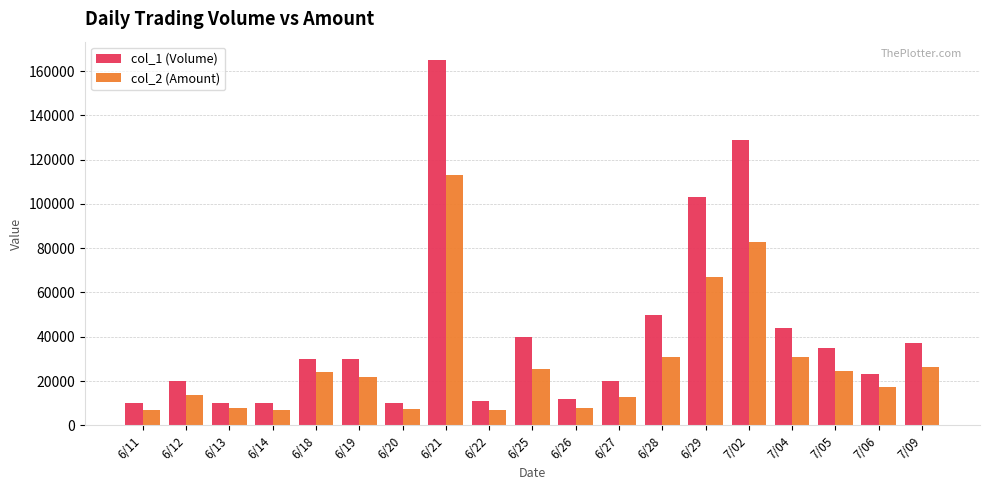

At which category is the sum across all series the highest?

6/21